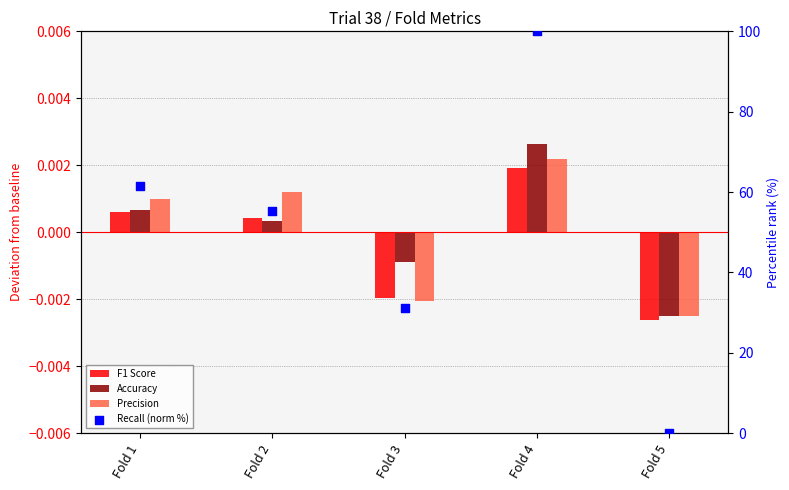

Which series contains the lowest Y value?

F1 Score